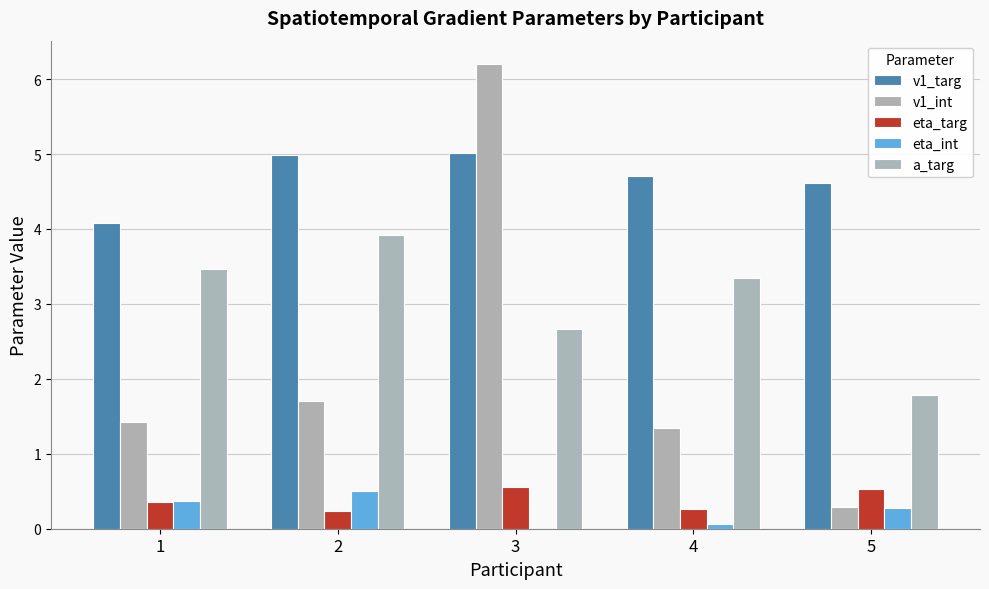

What is the average value of the eta_targ series?

0.4